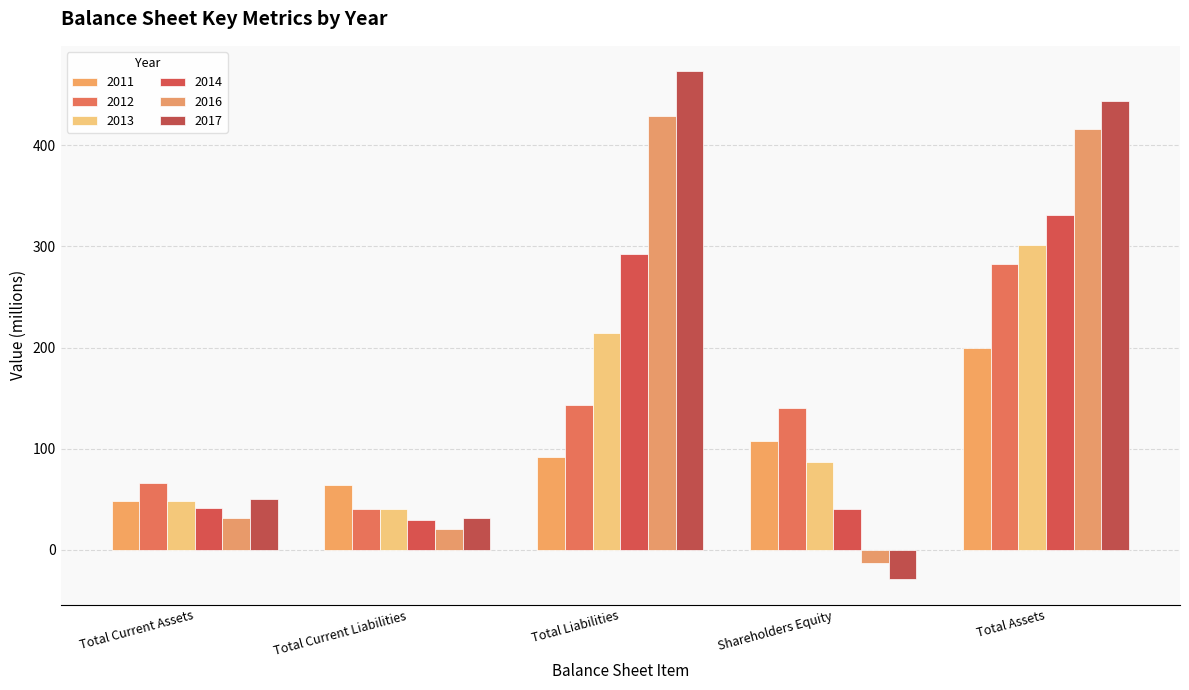

What is the minimum value shown in the chart?

-29